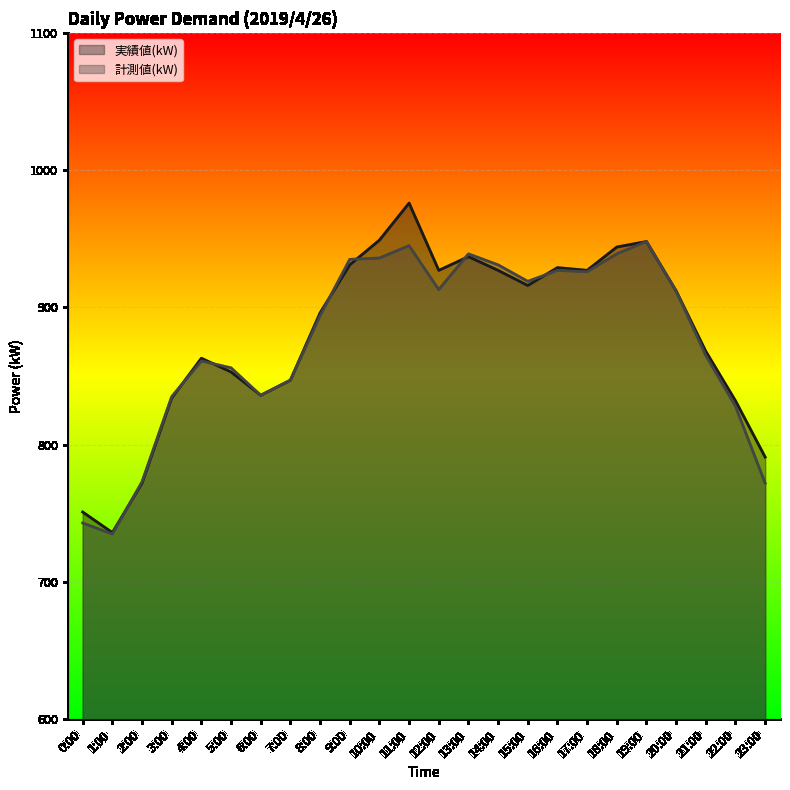

List the series in order of their overall mean, lowest first.

計測値(kW), 実績値(kW)